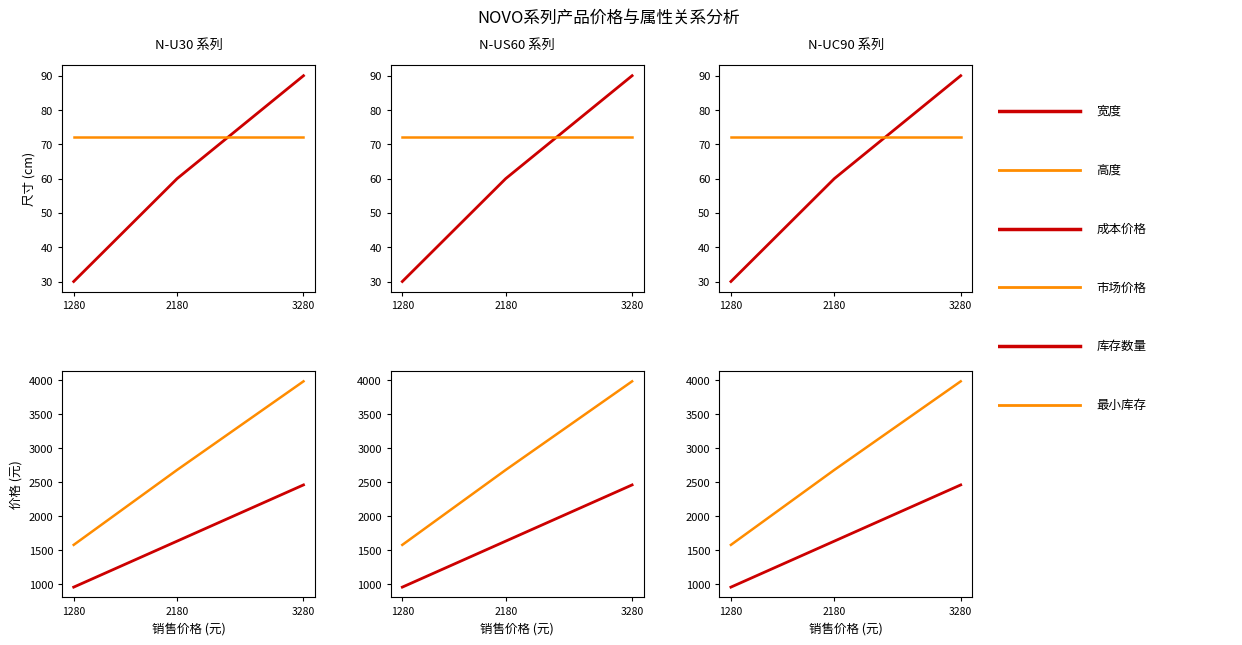

Is this an area chart (filled region under the line)?

No